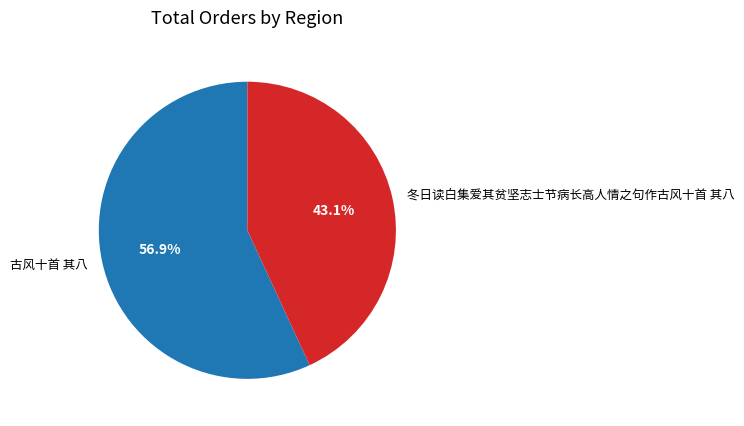

Is it true that 冬日读白集爱其贫坚志士节病长高人情之句作古风十首 其八 is 52% of the pie?

False